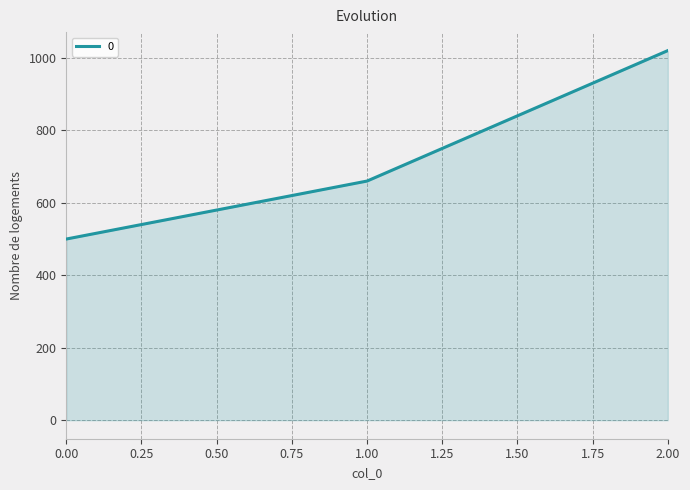

Reading left to right, extract all data points from this chart.

0.00=500	1.00=660	2.00=1020